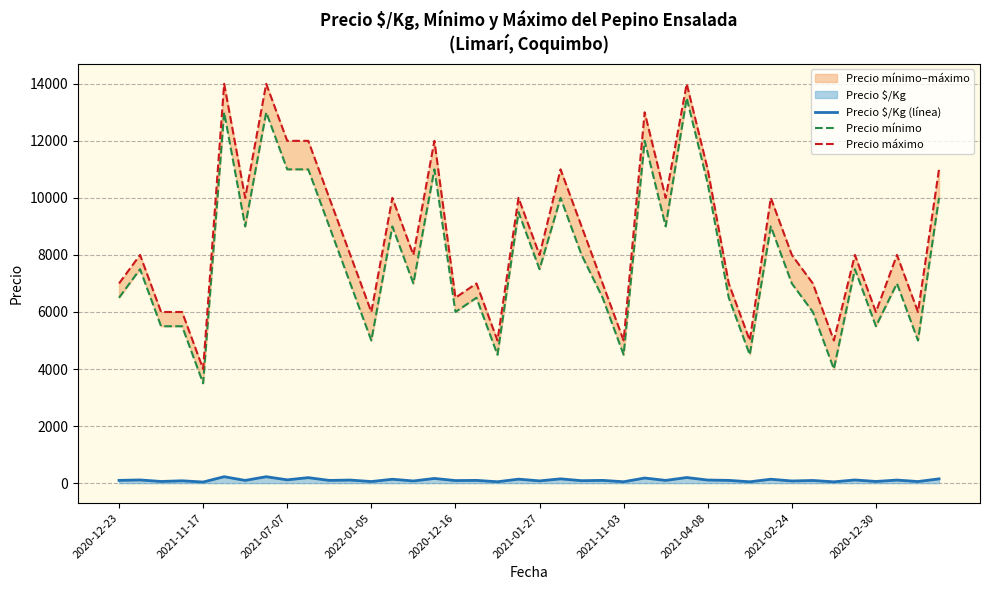

True or false: Precio máximo has more than 1 points higher than both neighbors.

True